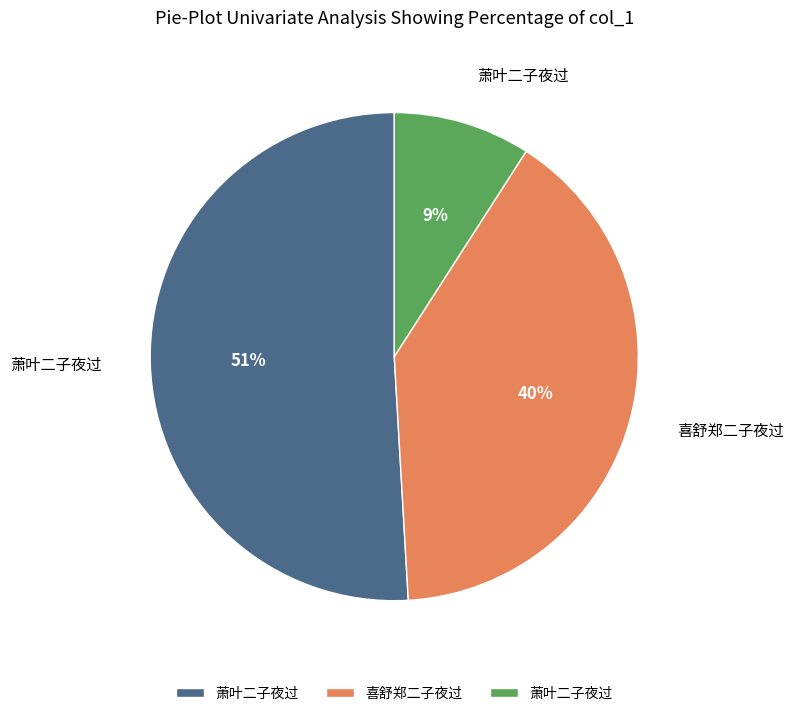

How many slices are in this pie chart?

3